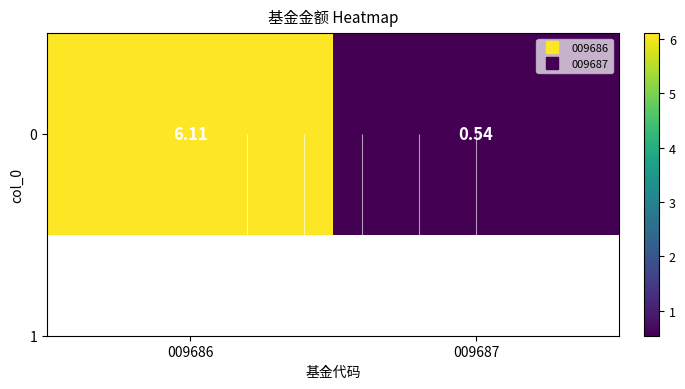

Where is the data nearest to the value 3?

009687